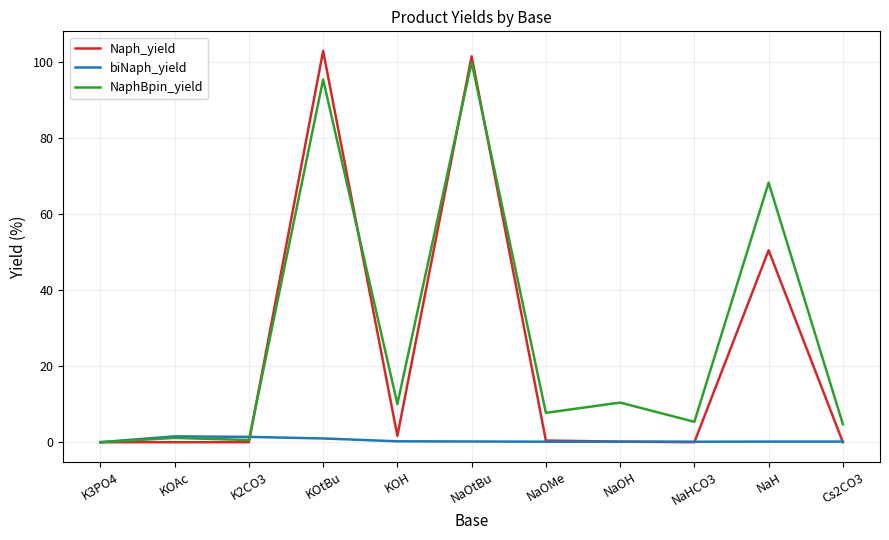

Is it true that NaphBpin_yield equals 115.2 at NaH?

False